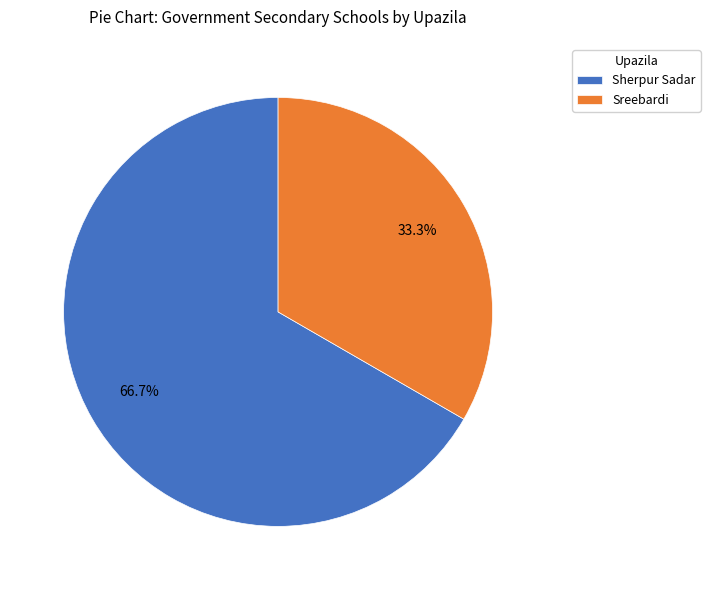

What percentage is the Sherpur Sadar slice, to the nearest percent?

67%